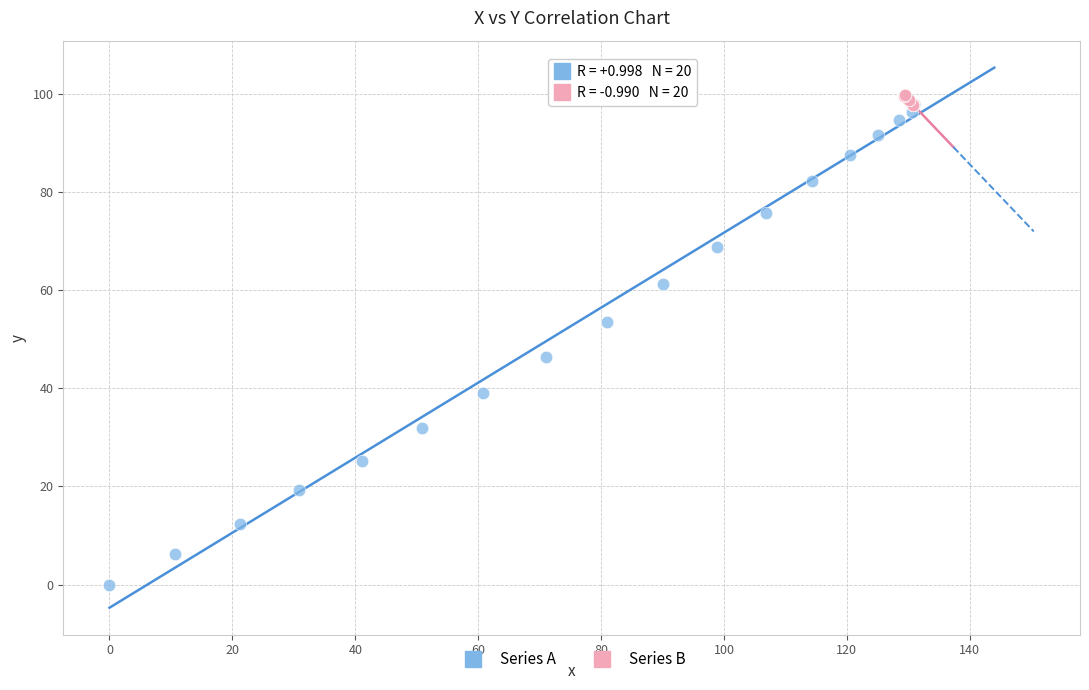

Which series contains the lowest Y value?

Series A